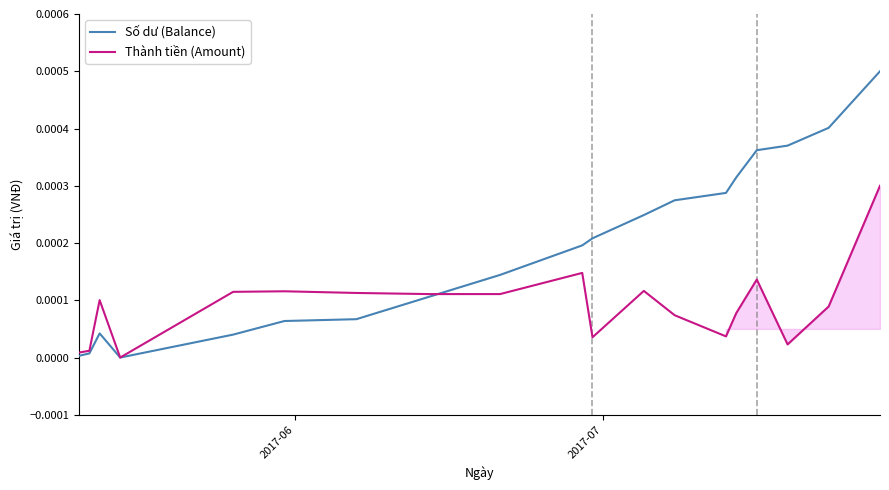

How many data points in Thành tiền (Amount) are above 0?

18